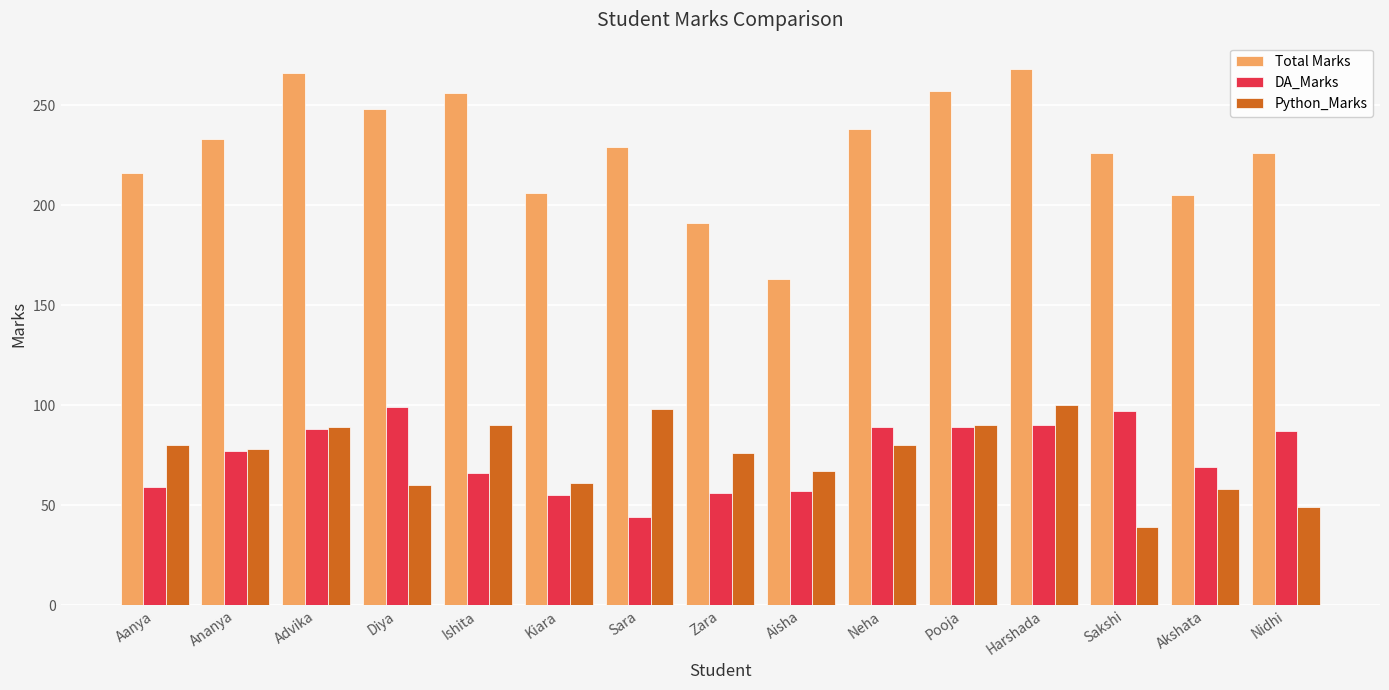

At which category is the sum across all series the highest?

Harshada